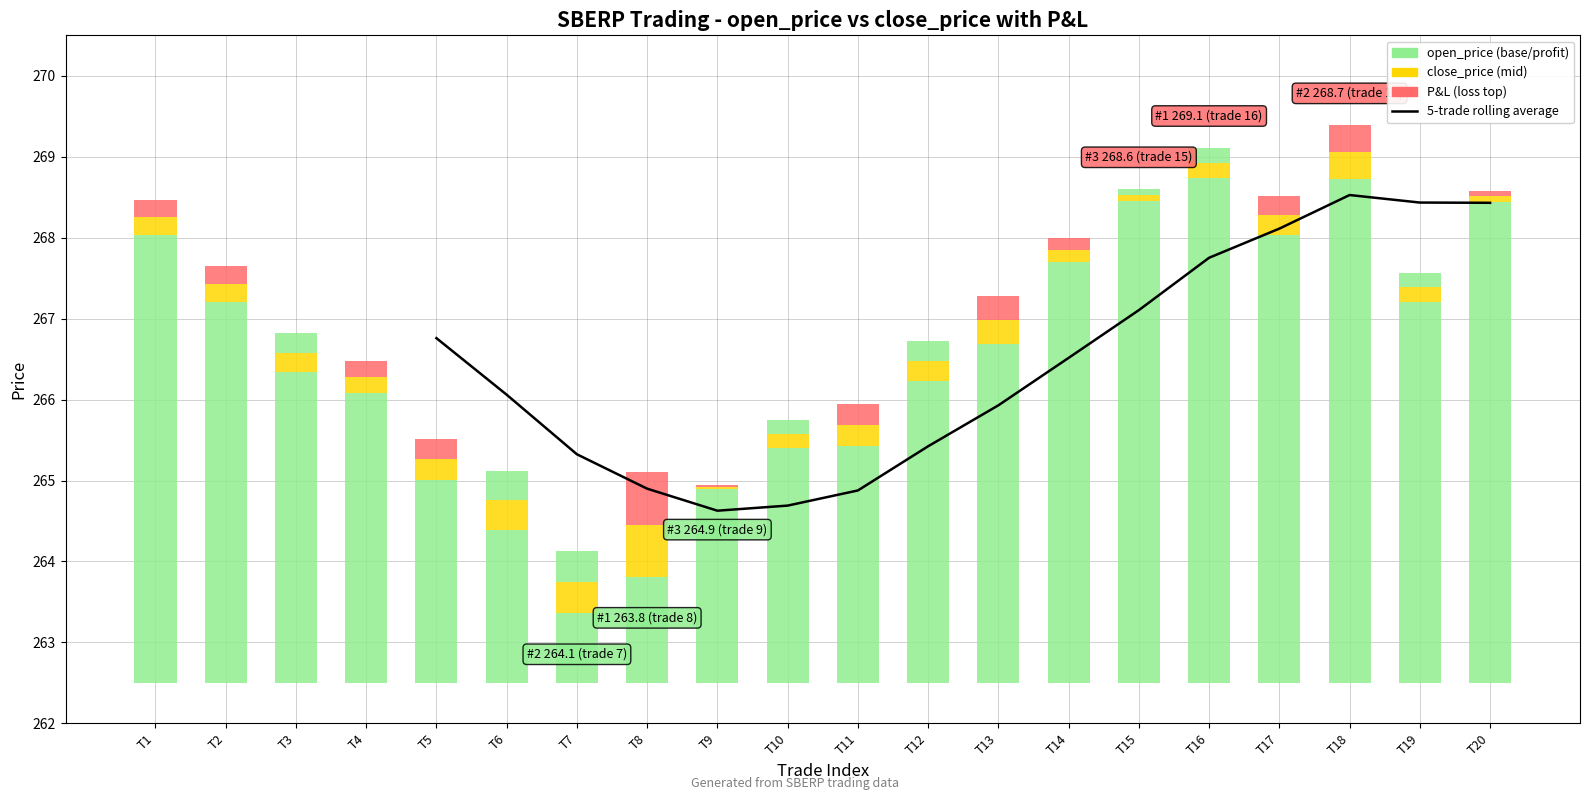

Are the bars grouped side by side (vs. stacked)?

No